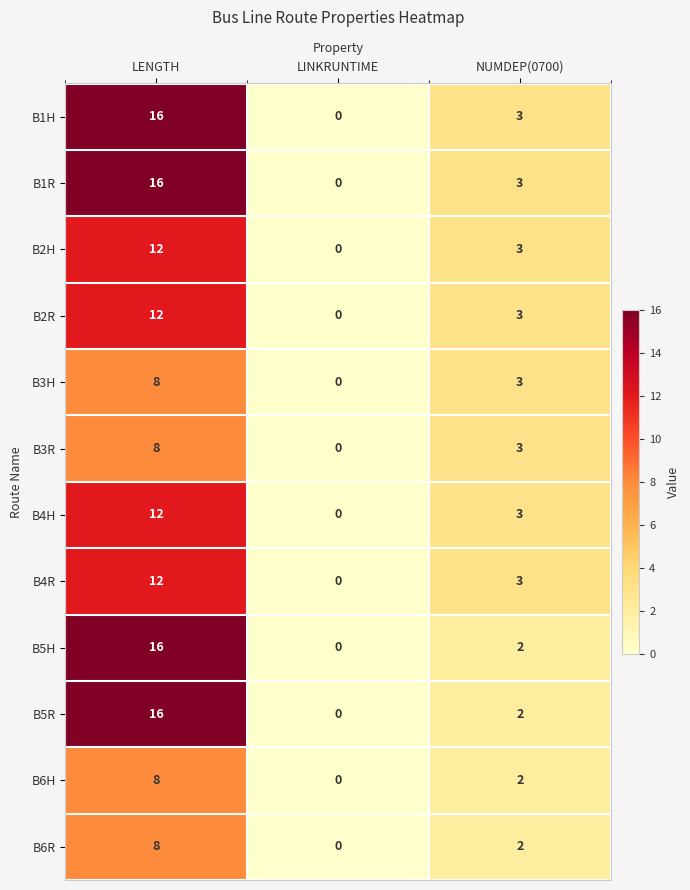

What is the sum of all B3R values?

11